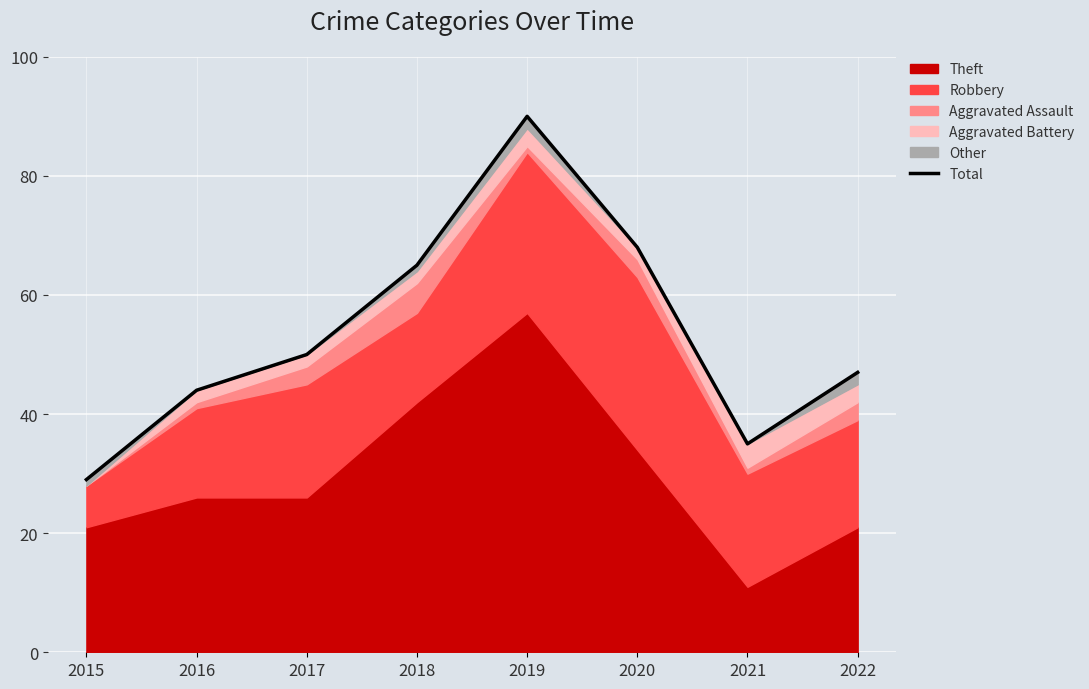

What is the greatest value displayed?

90